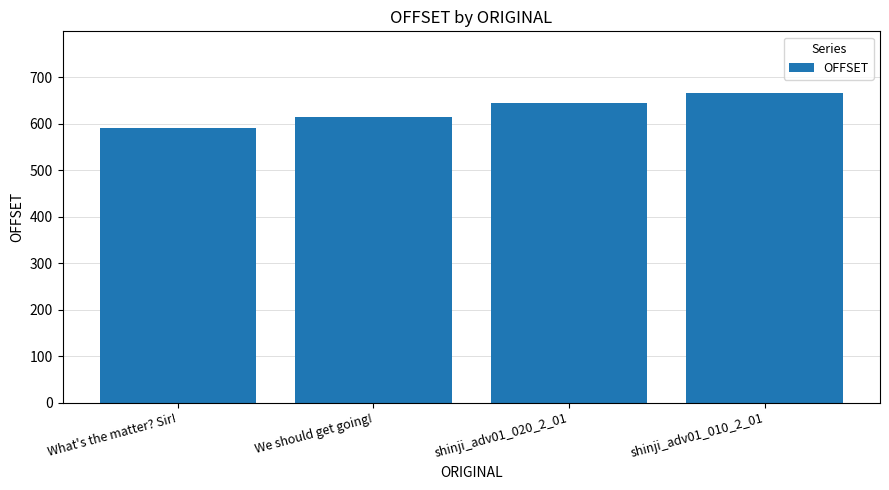

True or false: the data shows 644 at shinji_adv01_020_2_01.

True